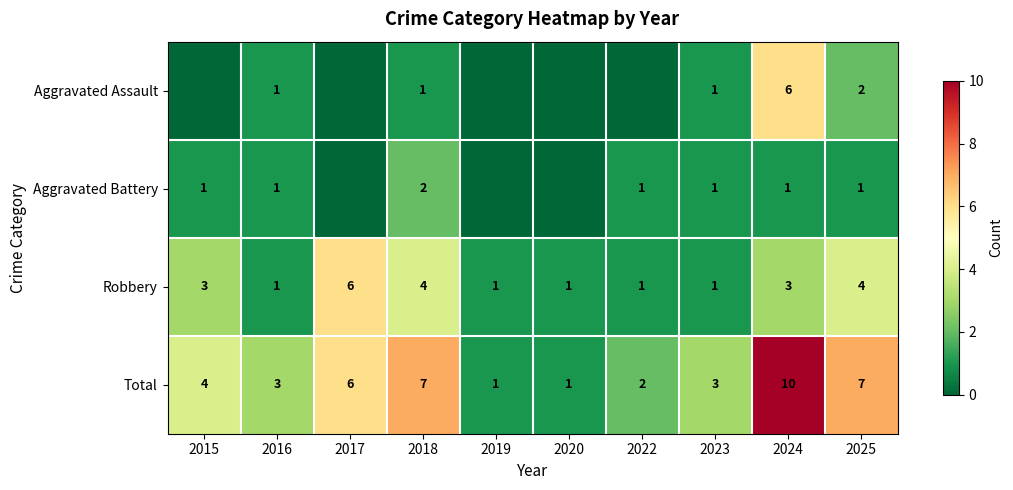

The Aggravated Battery series shows 1 at 2023. True or false?

True